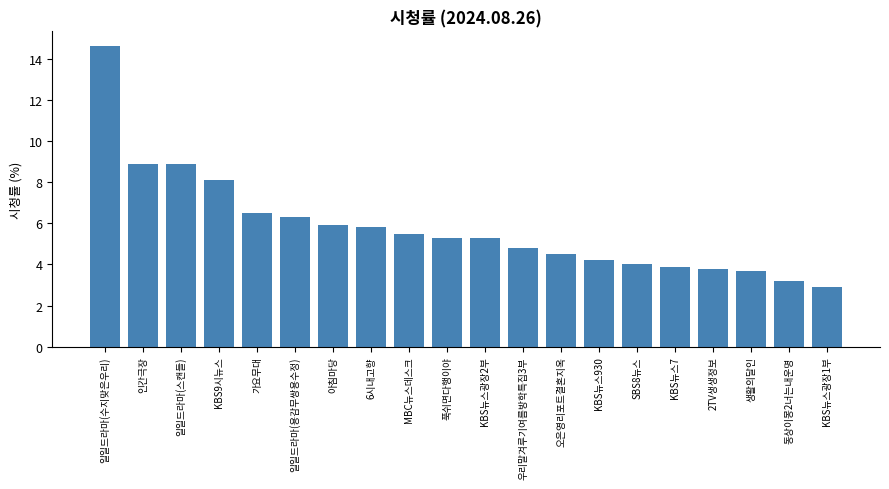

At which category does the chart reach its peak across all series?

일일드라마(수지맞은우리)